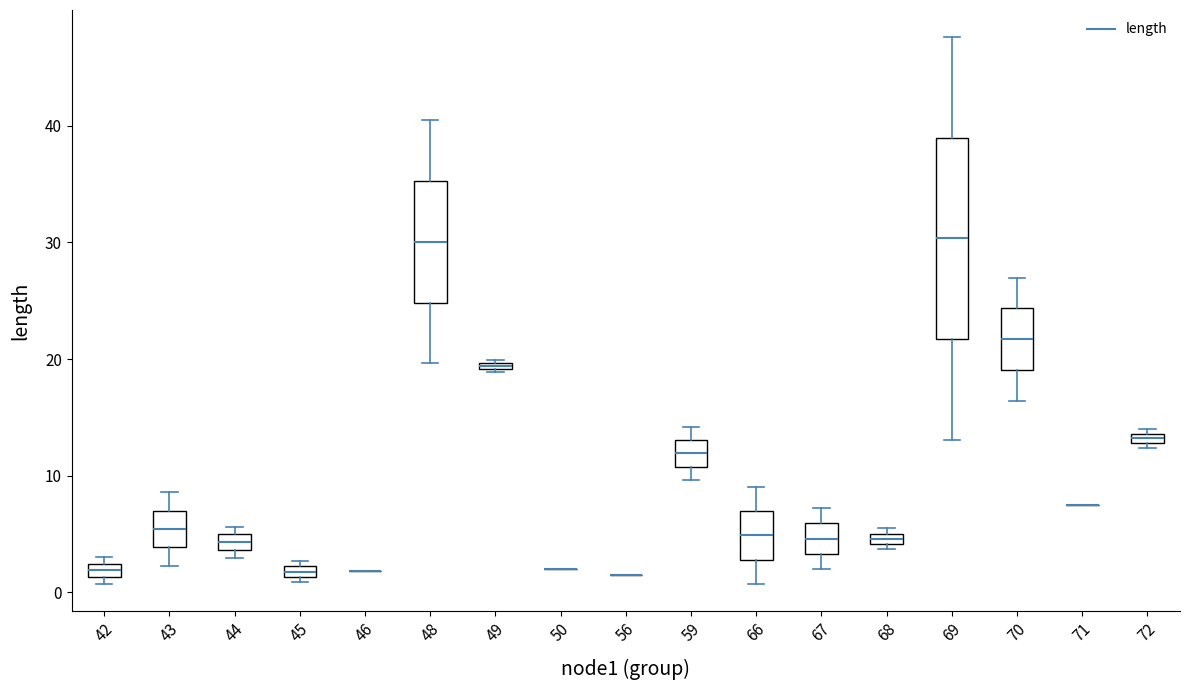

Where is the lower edge of the box at x = 49 on the y-axis? The values are not printed on the chart, so give them approximately, as read against the axis.

19